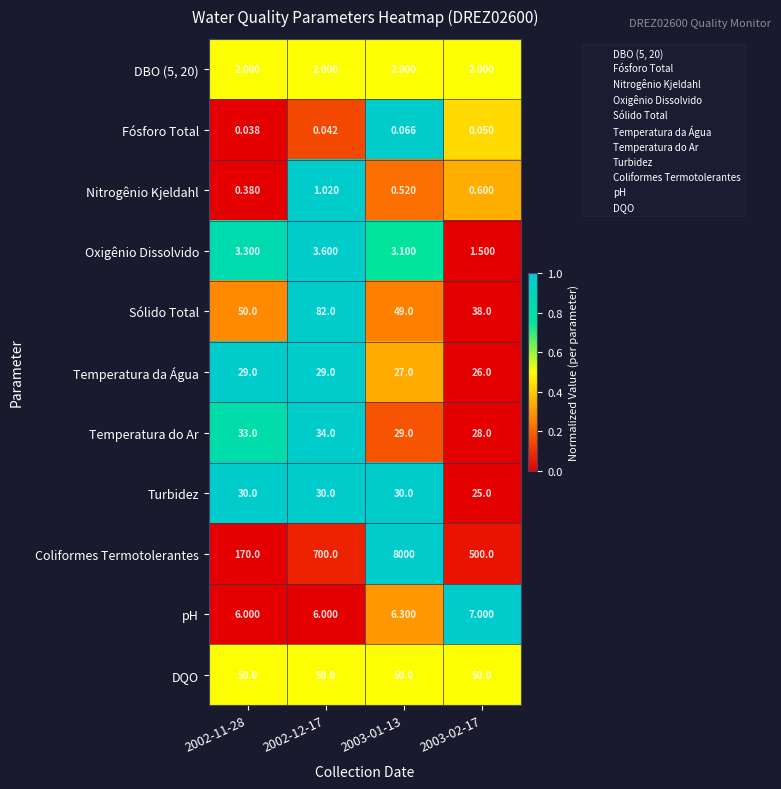

Which series has the widest spread of values?

Coliformes Termotolerantes